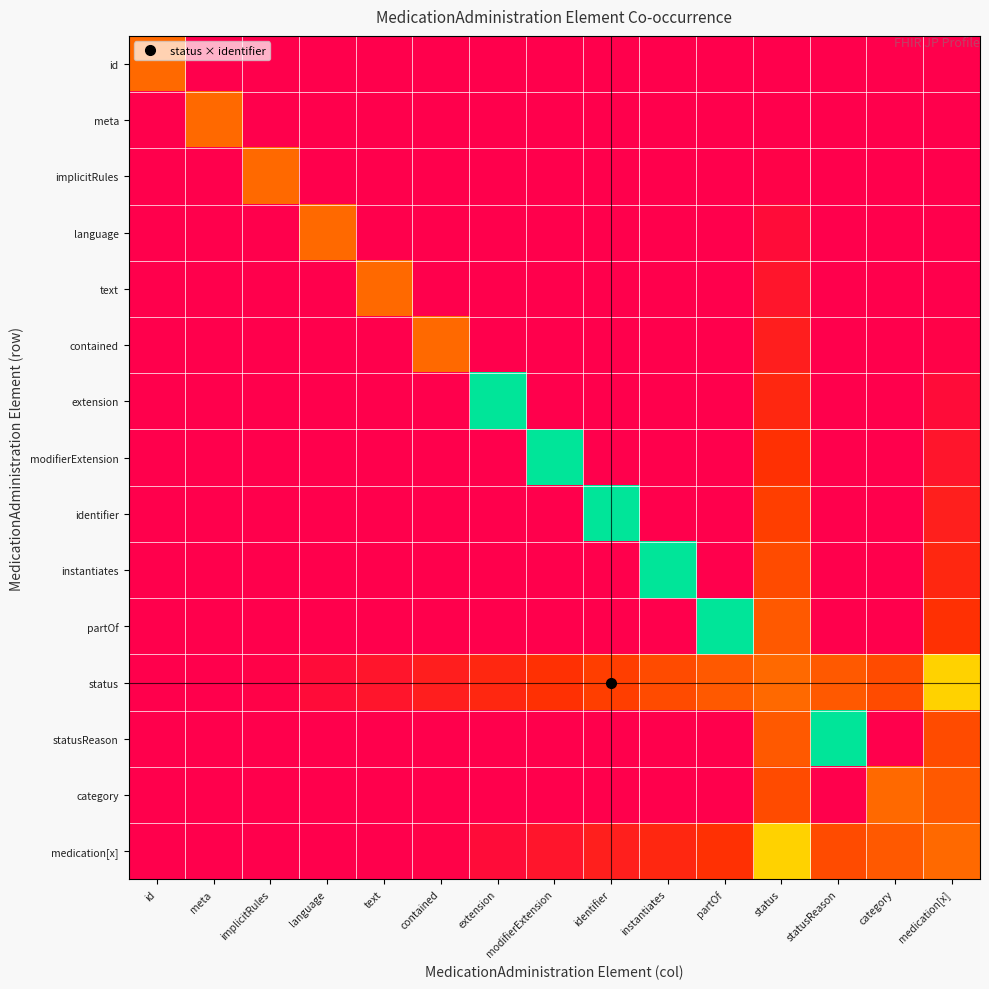

At medication[x], list the series in order from largest to smallest.

status, medication[x], category, statusReason, partOf, instantiates, identifier, modifierExtension, extension, contained, id, meta, implicitRules, language, text